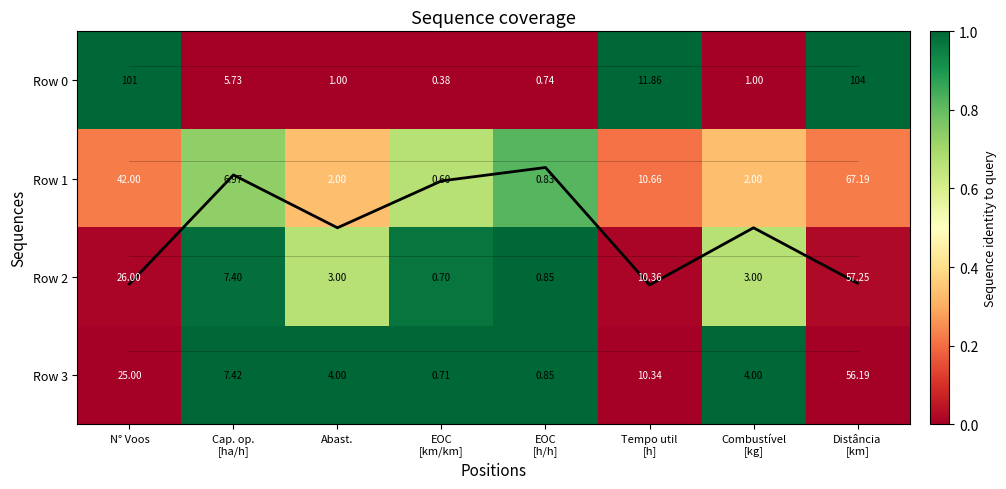

What is the average value of the Row 2 series?

0.5